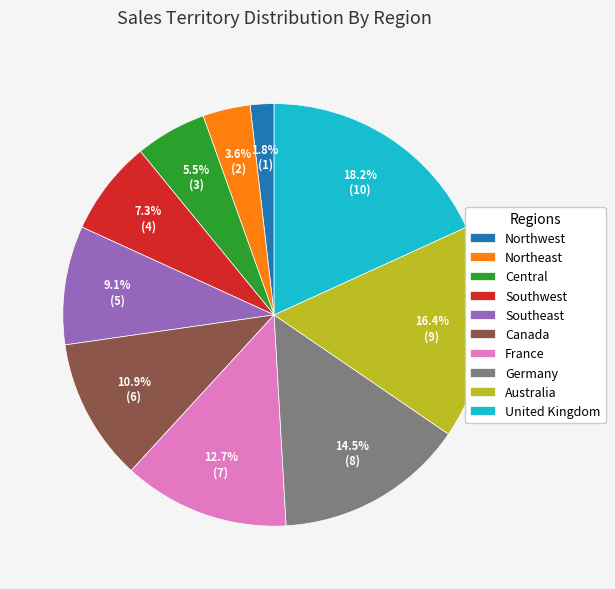

Is it true that Southeast is 19% of the pie?

False